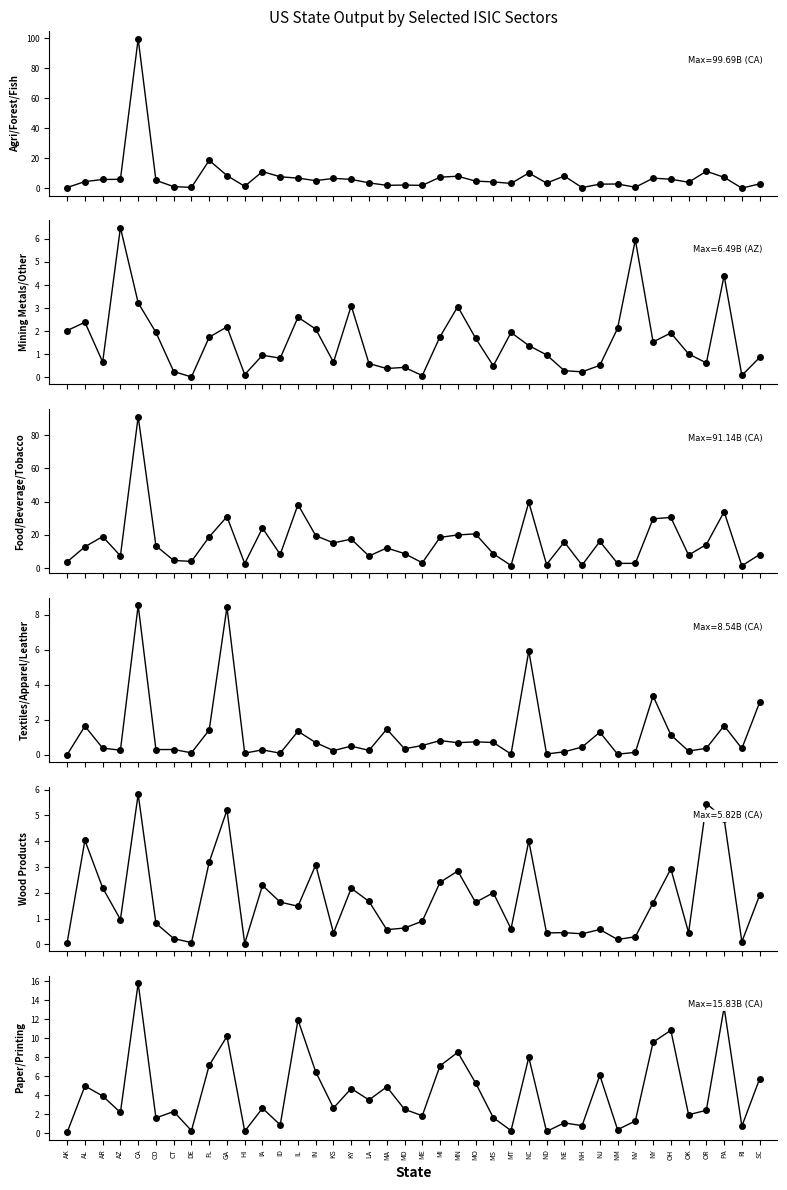

Is this an area chart (filled region under the line)?

No